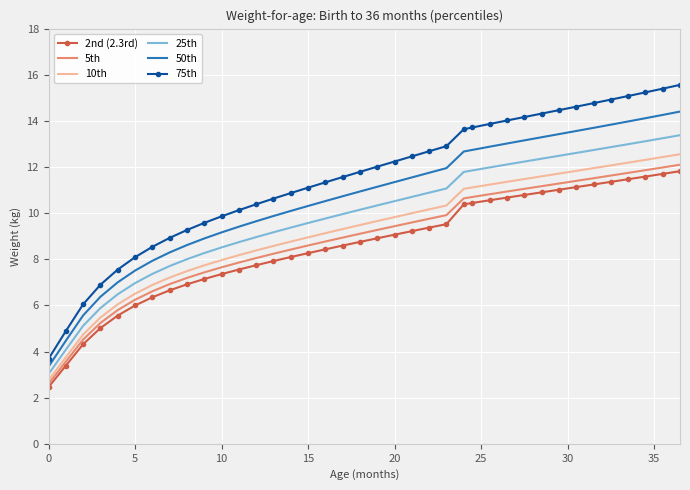

Which series has the largest total across all categories?

75th